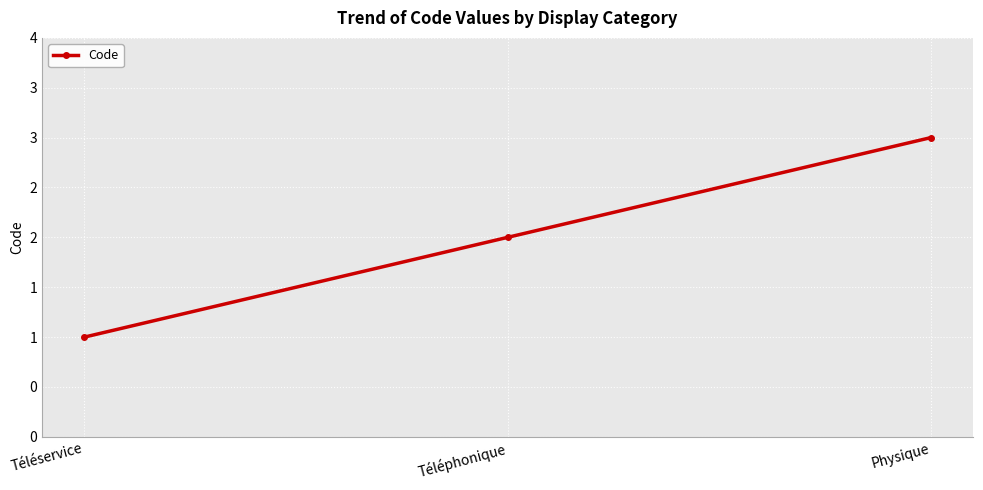

Reading right to left, what are all the values shown in this chart?

3	2	1